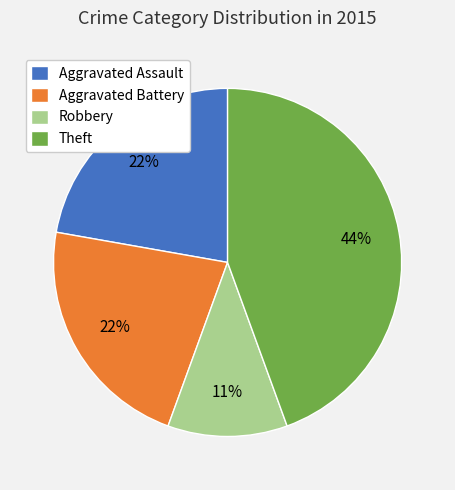

What is the ratio of the value at Robbery to the value at Aggravated Assault?

0.5